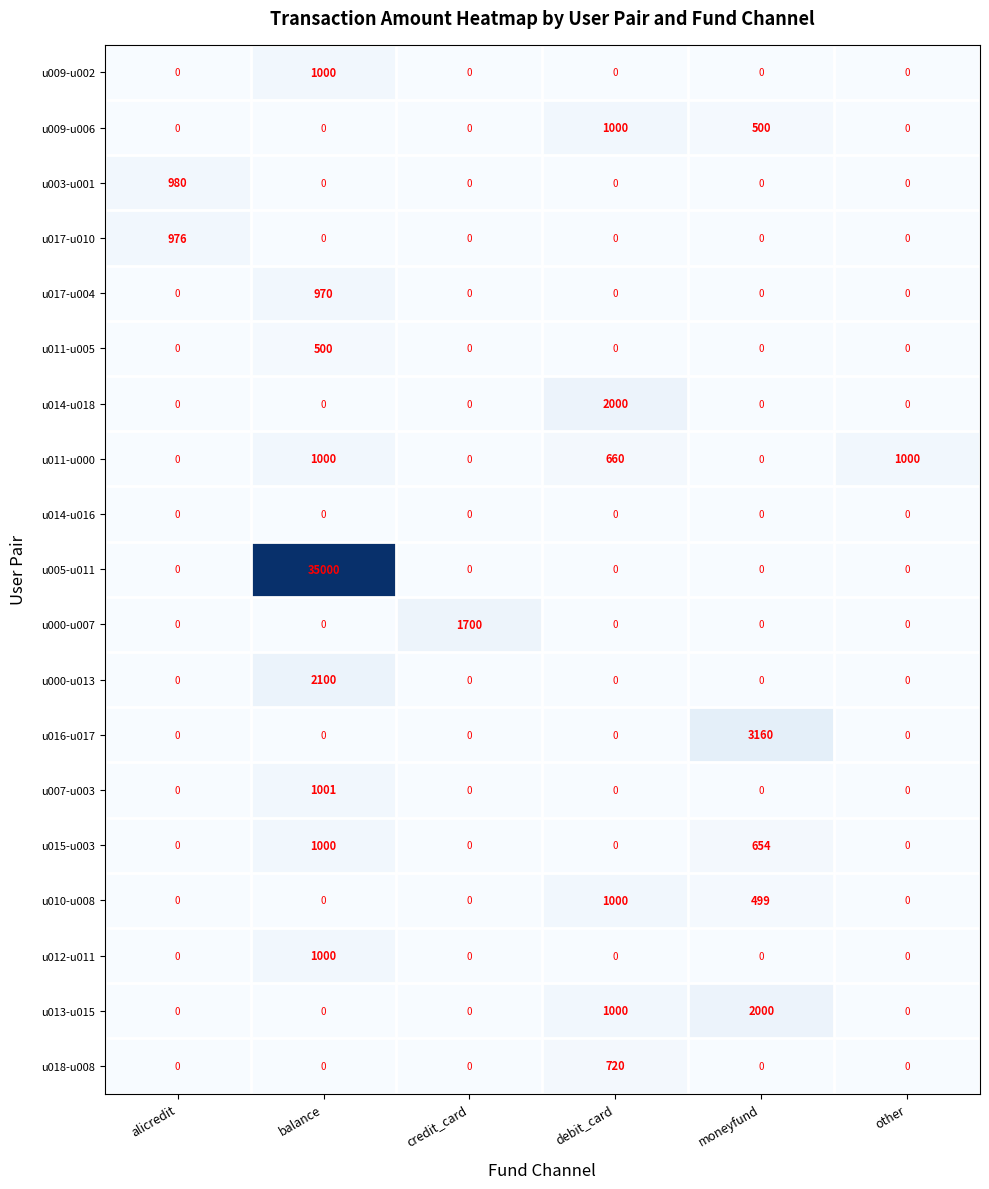

What is the spread (max minus min) of values at alicredit?

980